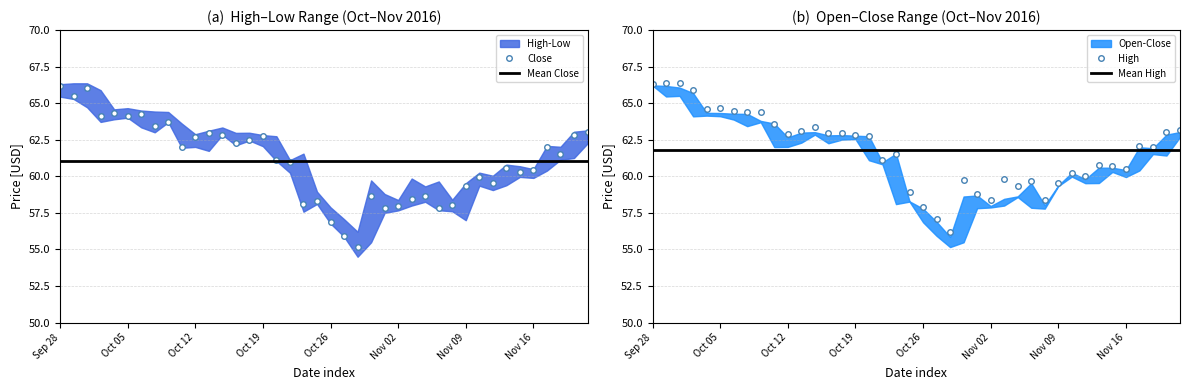

The High series shows 61.1 at 17. True or false?

True